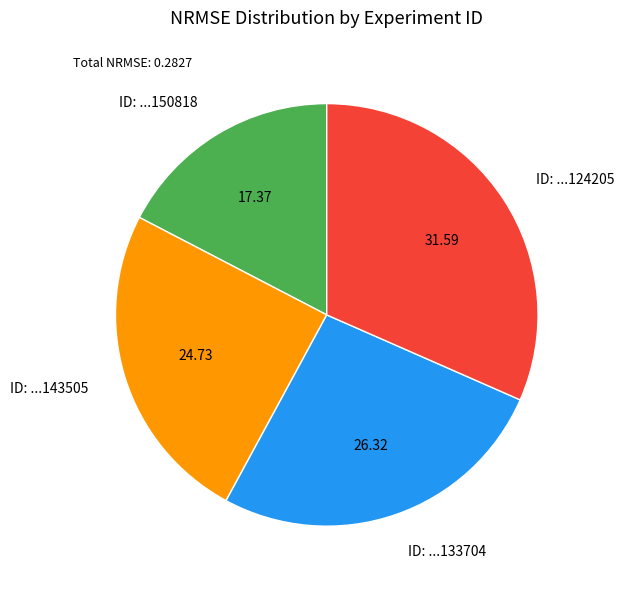

Is there a majority slice in this chart?

No